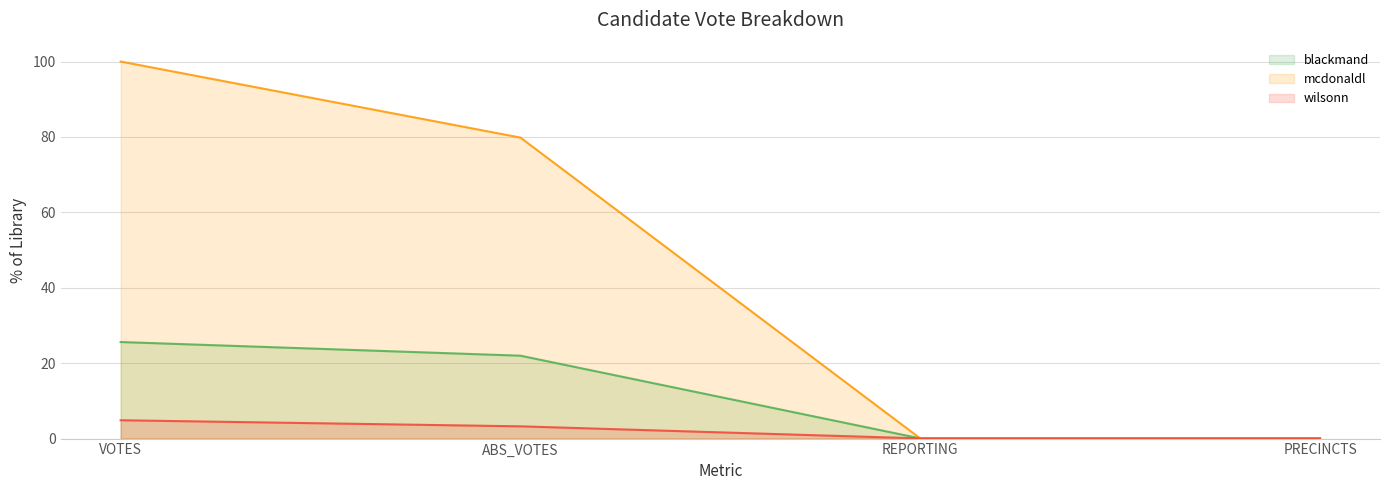

List the series in order of their peak value, lowest first.

wilsonn, blackmand, mcdonaldl